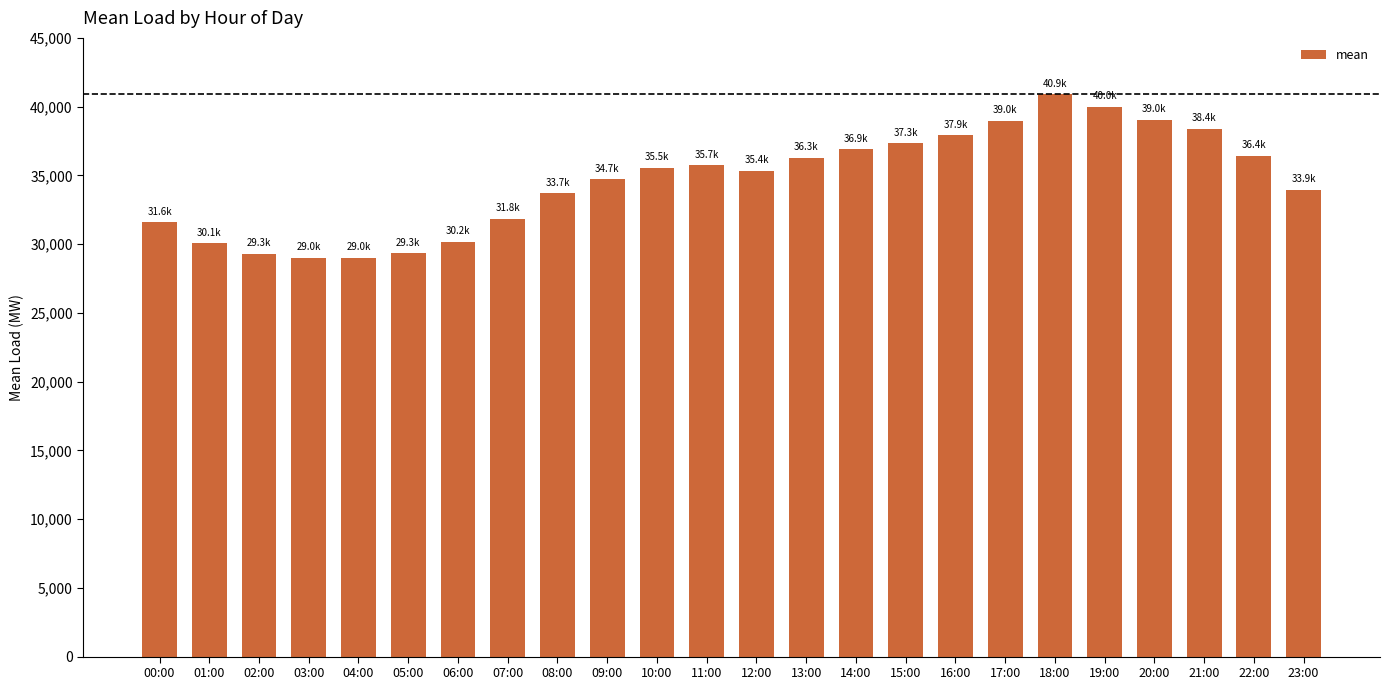

What is the minimum value shown in the chart?

28990.6